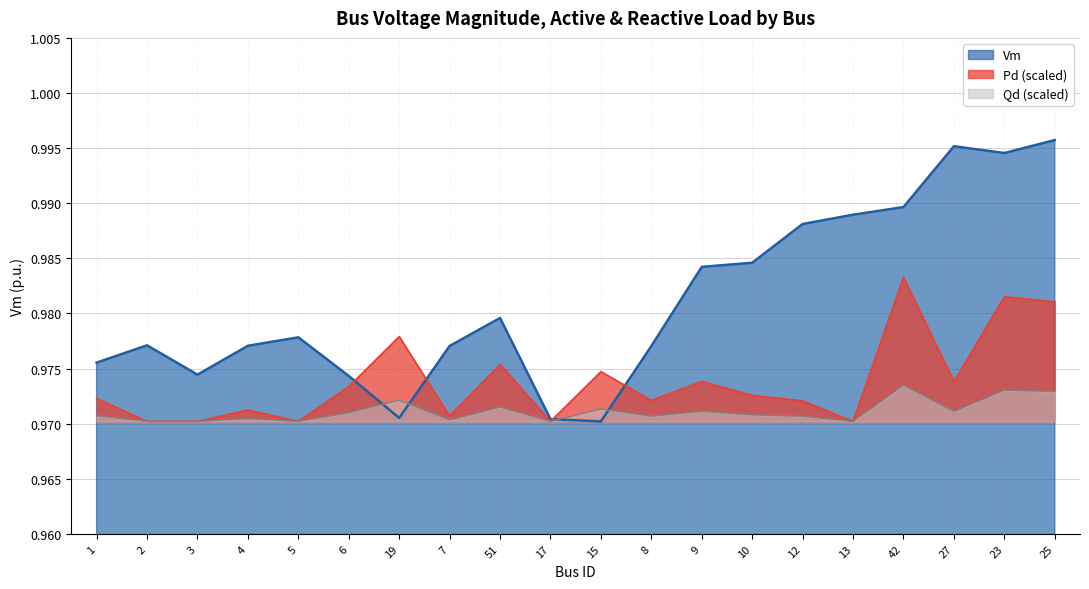

What is the label of the 18th point from the left?

27